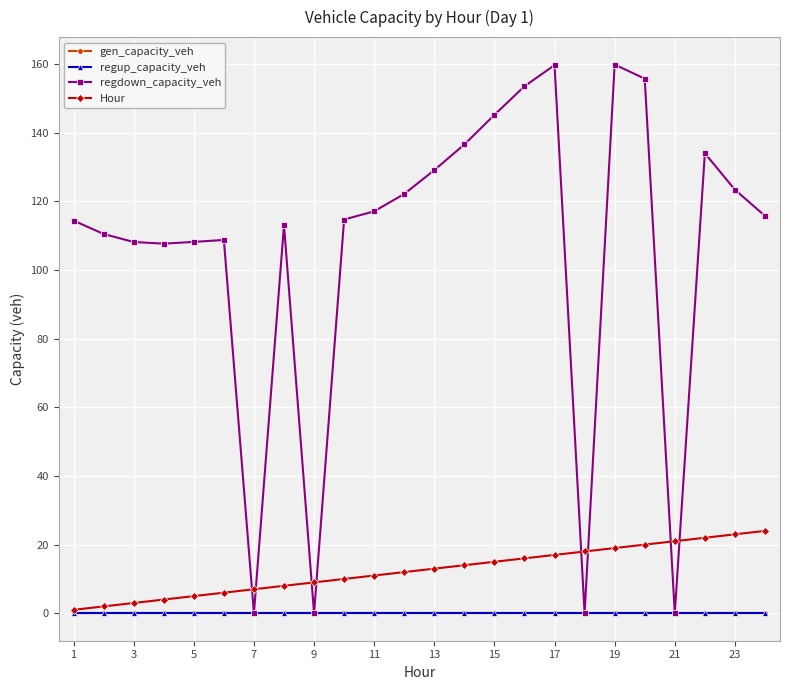

Is this an area chart (filled region under the line)?

No